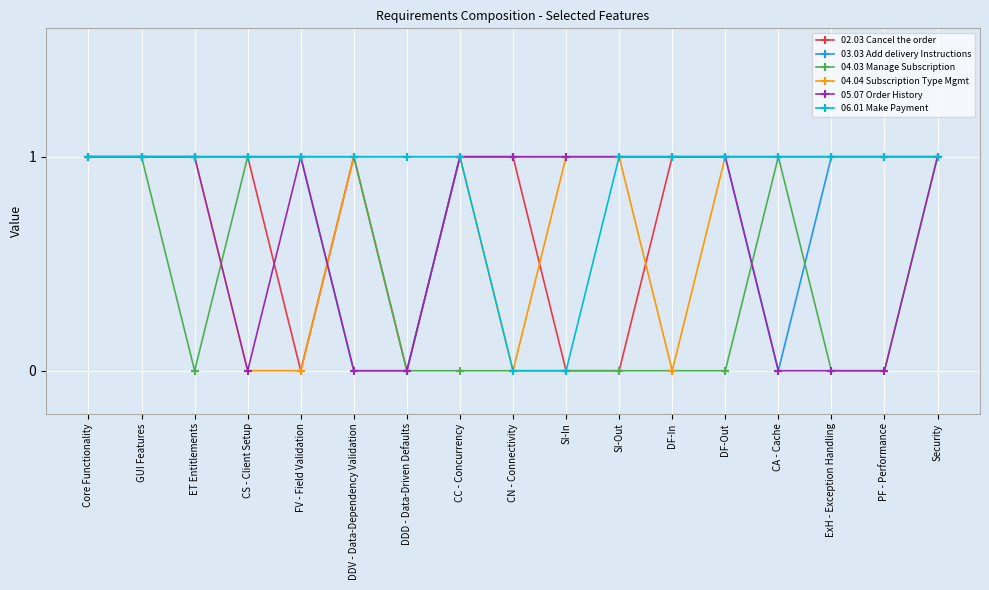

The value of 04.04 Subscription Type Mgmt at DF-In is 1. True or false?

False